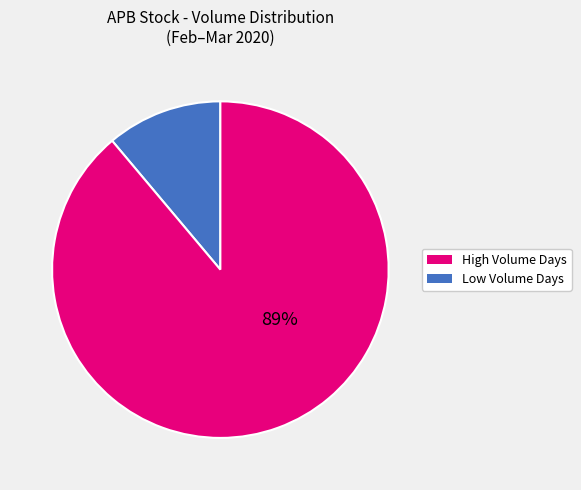

How many slices are in this pie chart?

2